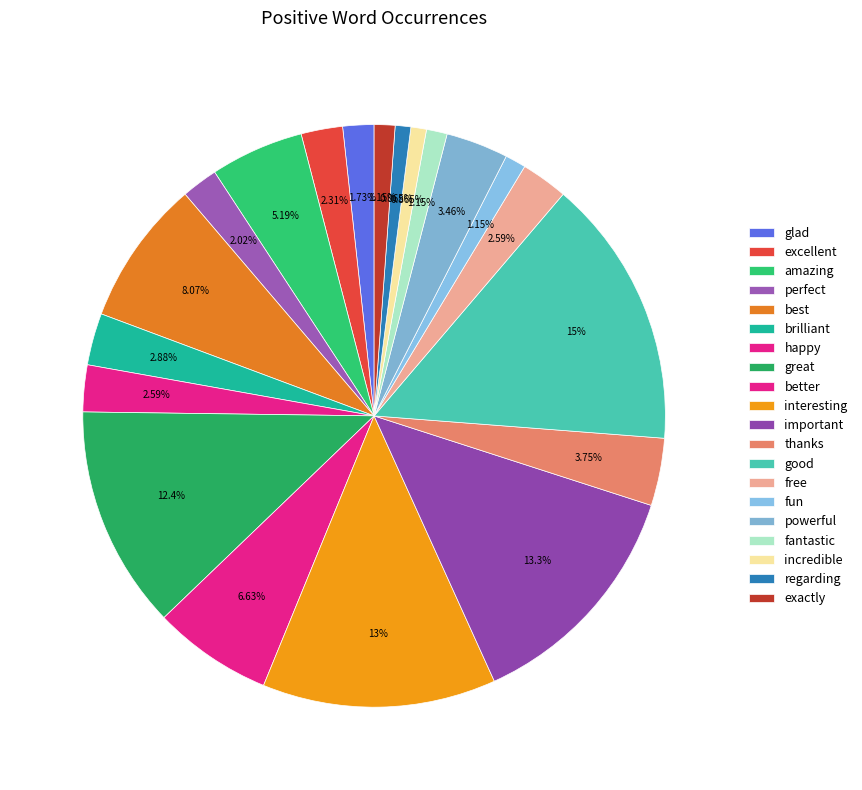

The powerful slice represents 3% of the pie. True or false?

True